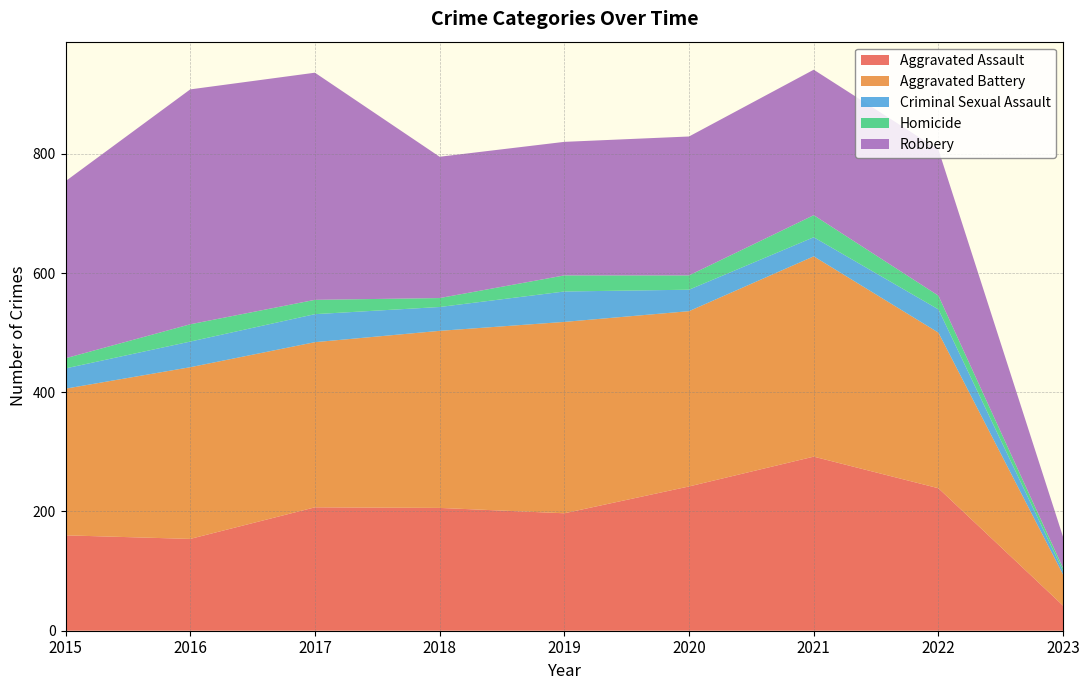

Reading right to left, extract all data points from this chart.

Aggravated Assault: 2023=42	2022=239	2021=292	2020=242	2019=197	2018=206	2017=207	2016=154	2015=160
Aggravated Battery: 2023=52	2022=261	2021=336	2020=294	2019=321	2018=297	2017=277	2016=288	2015=246
Criminal Sexual Assault: 2023=6	2022=39	2021=32	2020=36	2019=51	2018=40	2017=47	2016=43	2015=34
Homicide: 2023=5	2022=23	2021=37	2020=24	2019=27	2018=15	2017=24	2016=29	2015=17
Robbery: 2023=52	2022=245	2021=244	2020=233	2019=224	2018=237	2017=381	2016=394	2015=297